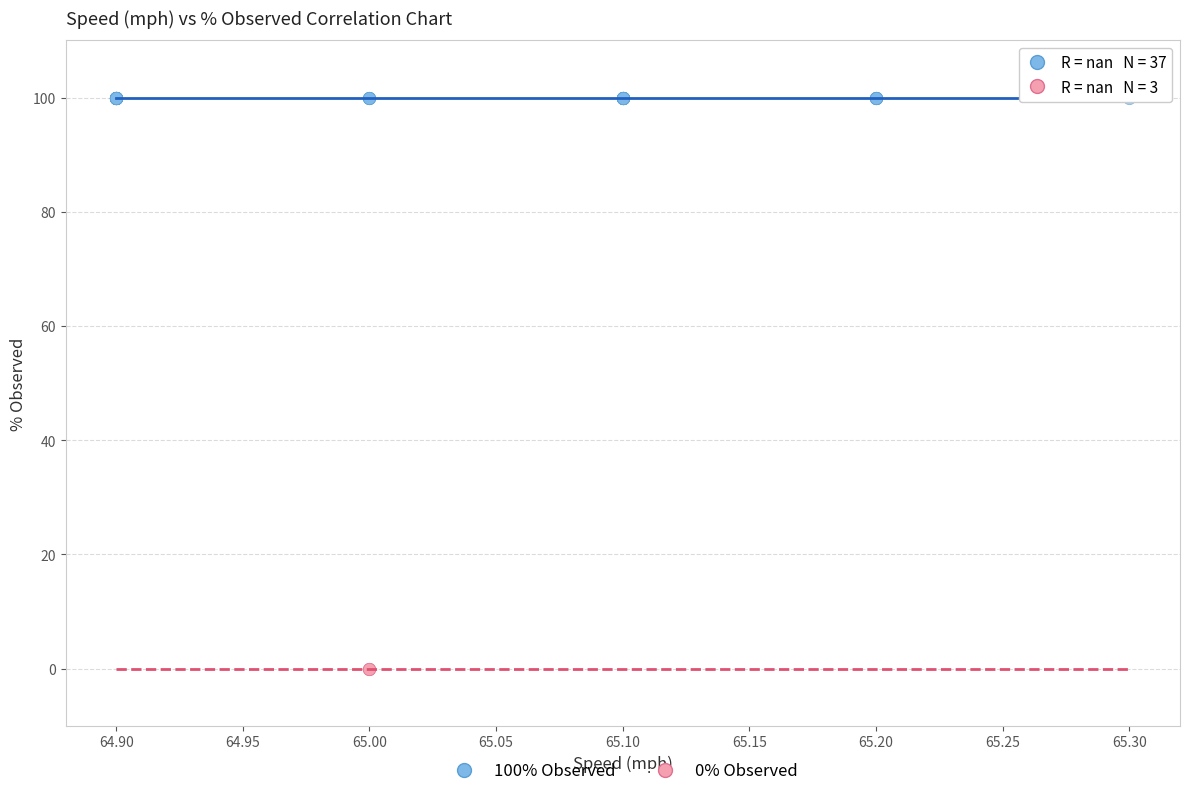

Which series reaches the minimum Y coordinate?

0% Observed